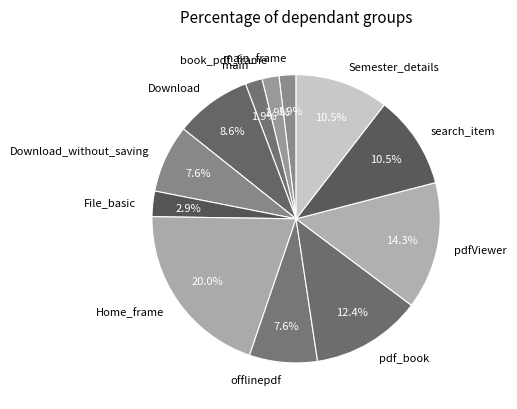

True or false: Download_without_saving accounts for 8% of the total.

True